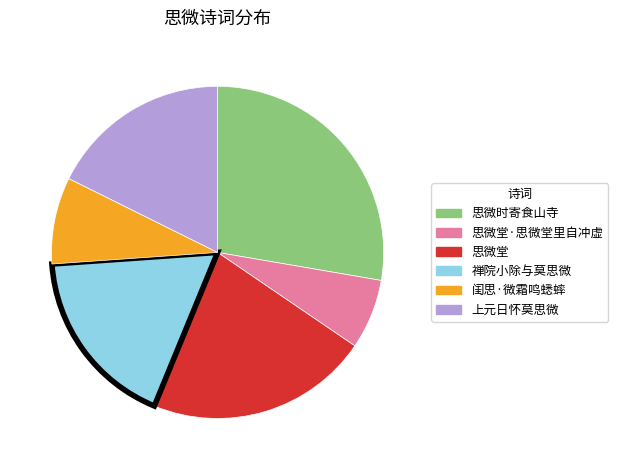

Combined, do 闺思·微霜鸣蟋蟀 and 禅院小除与莫思微 account for over 50%?

No